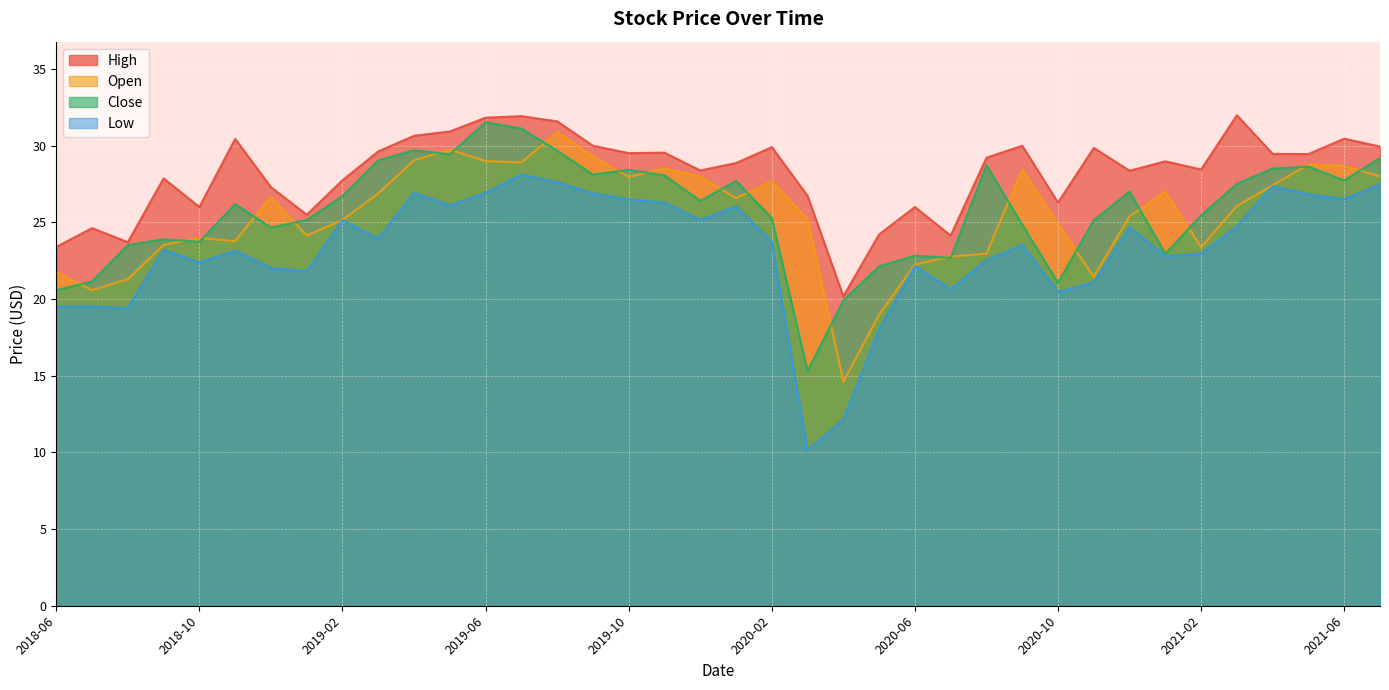

How many values in the Close series are below 26?

18